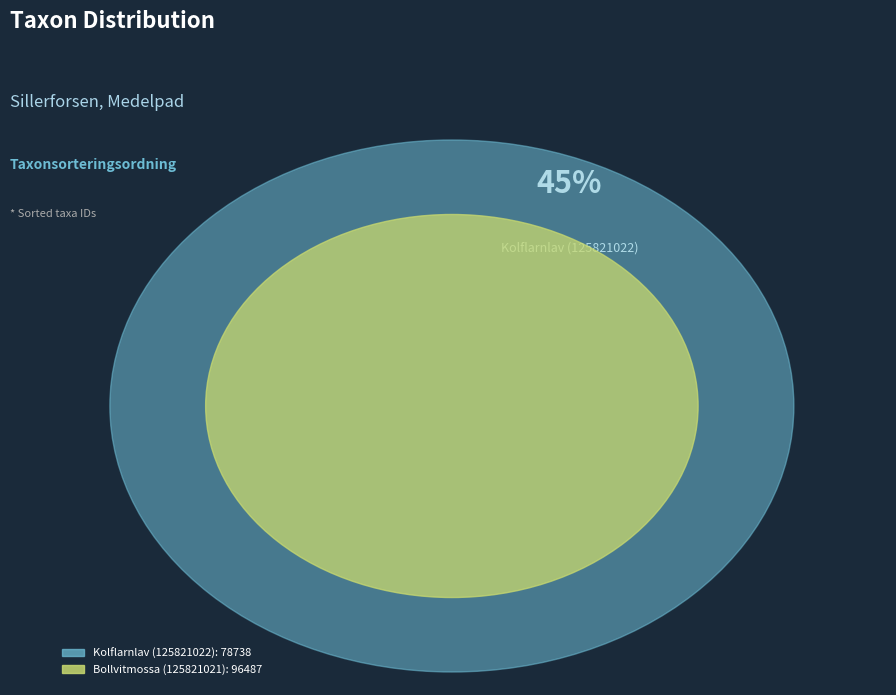

To the nearest percent, what is the average slice percentage?

50%